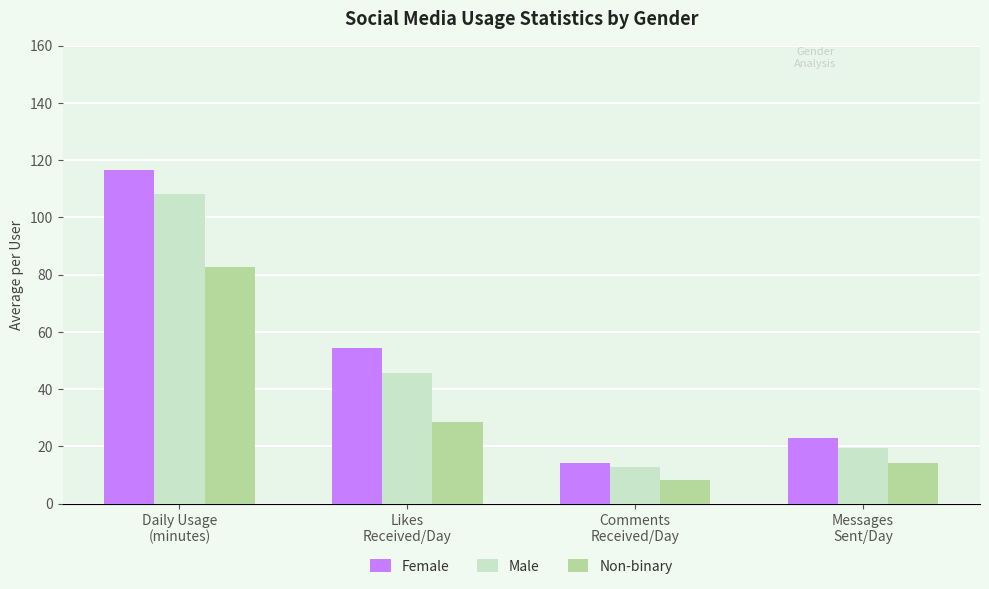

Are the bars horizontal?

No